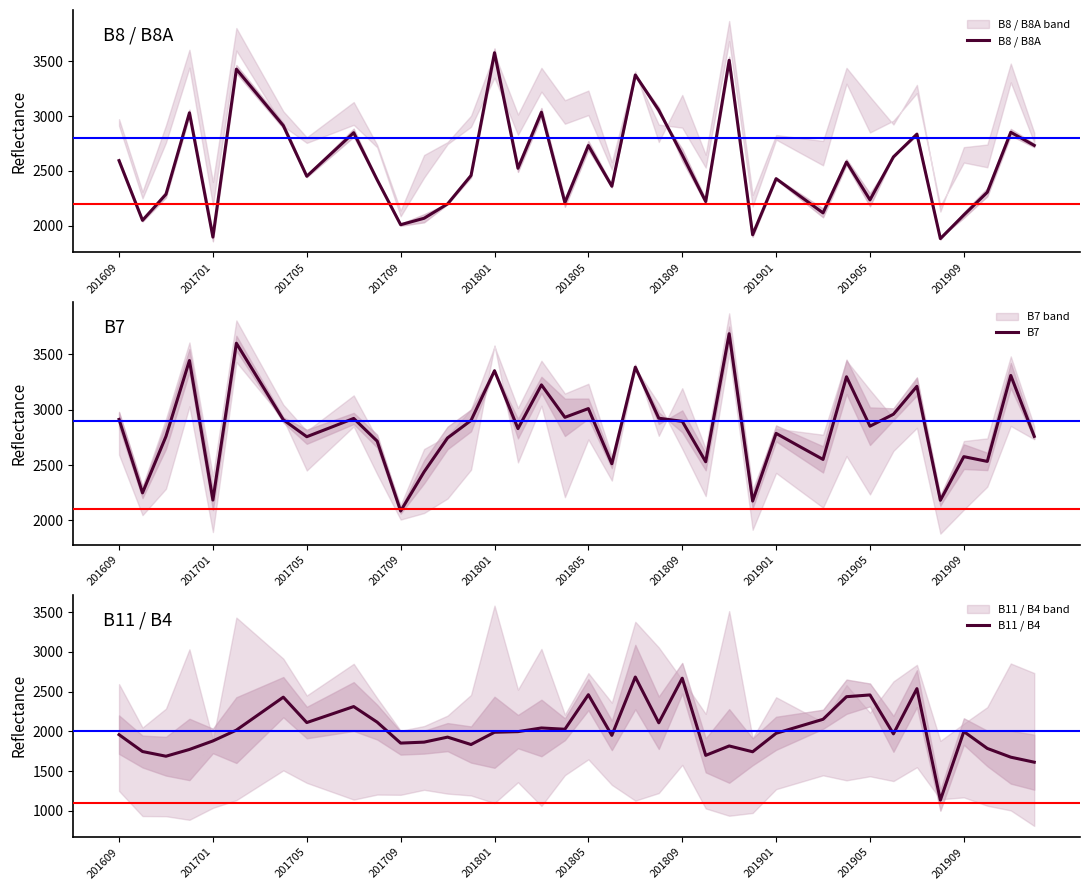

What is the approximate value of B11 / B4 at 33?

1969